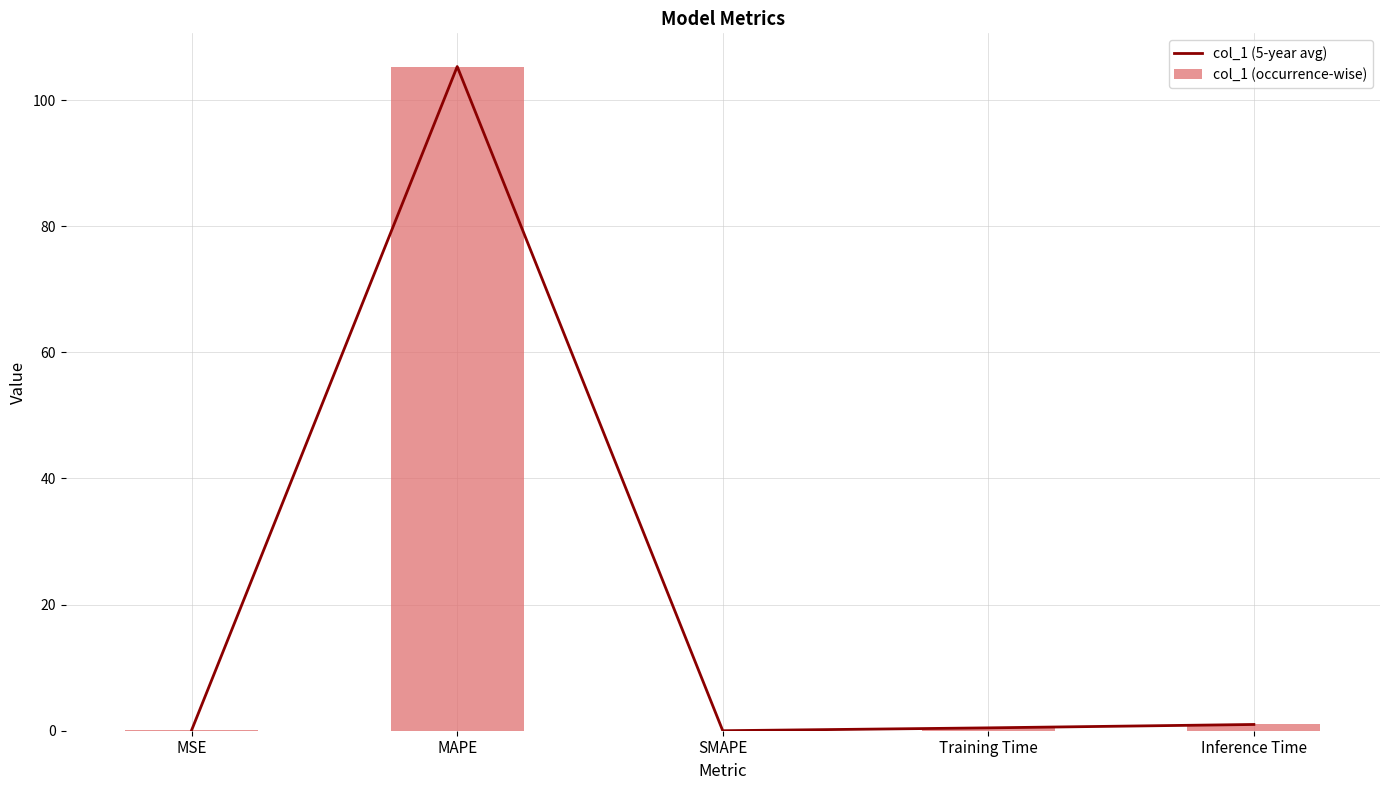

Reading right to left, list all the values displayed in this chart.

col_1 (5-year avg): 1.0	0.5	0.0	105.3	0.1
col_1 (occurrence-wise): 1.0	0.5	0.0	105.3	0.1